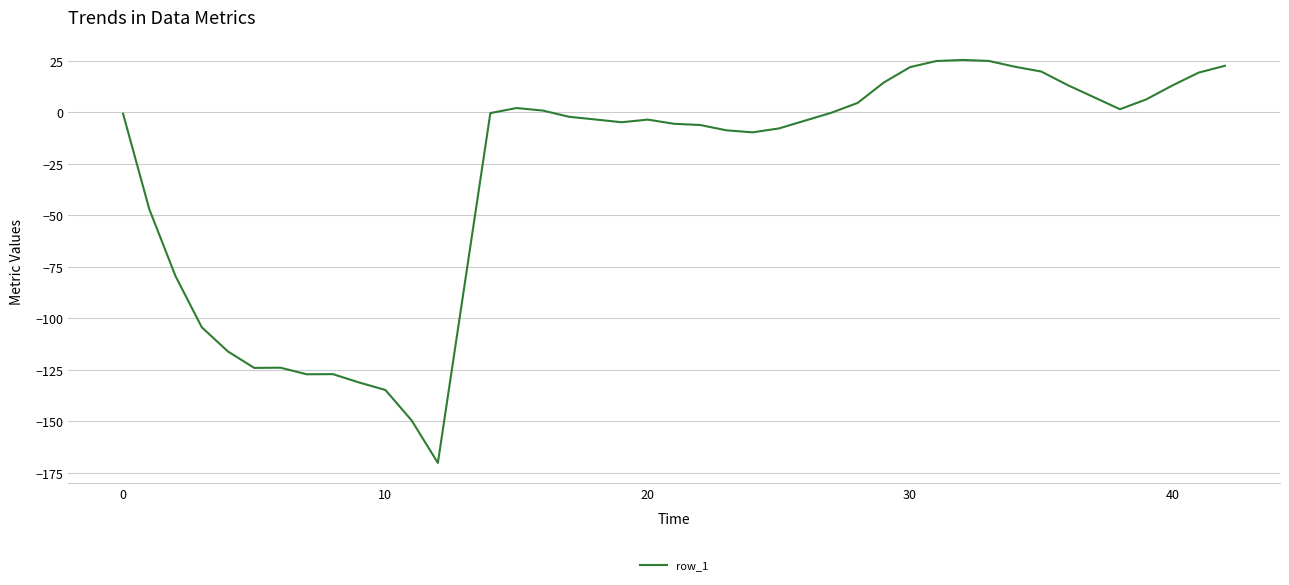

What is the greatest value displayed?

25.5